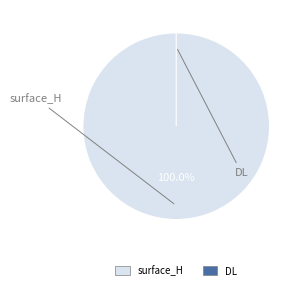

What percentage is NOT represented by DL?

100.0%